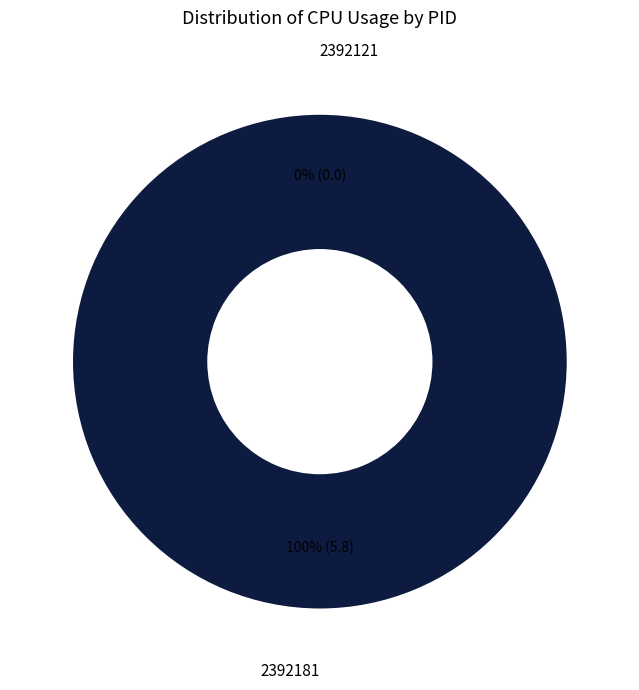

True or false: 2392121 accounts for 0% of the total.

True